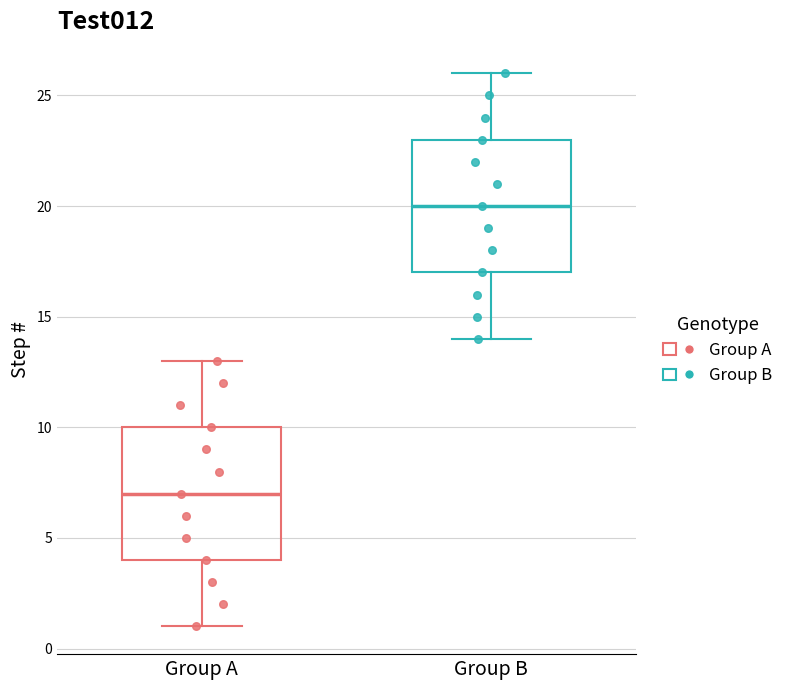

Reading left to right, read every box against the y-axis: the position of its median line, the range the box covers, and the ends of its whiskers. The values are not printed on the chart, so give them approximately, as read against the axis.

Group A: median 7, box 4 to 10, whiskers 1 to 13
Group B: median 20, box 17 to 23, whiskers 14 to 26